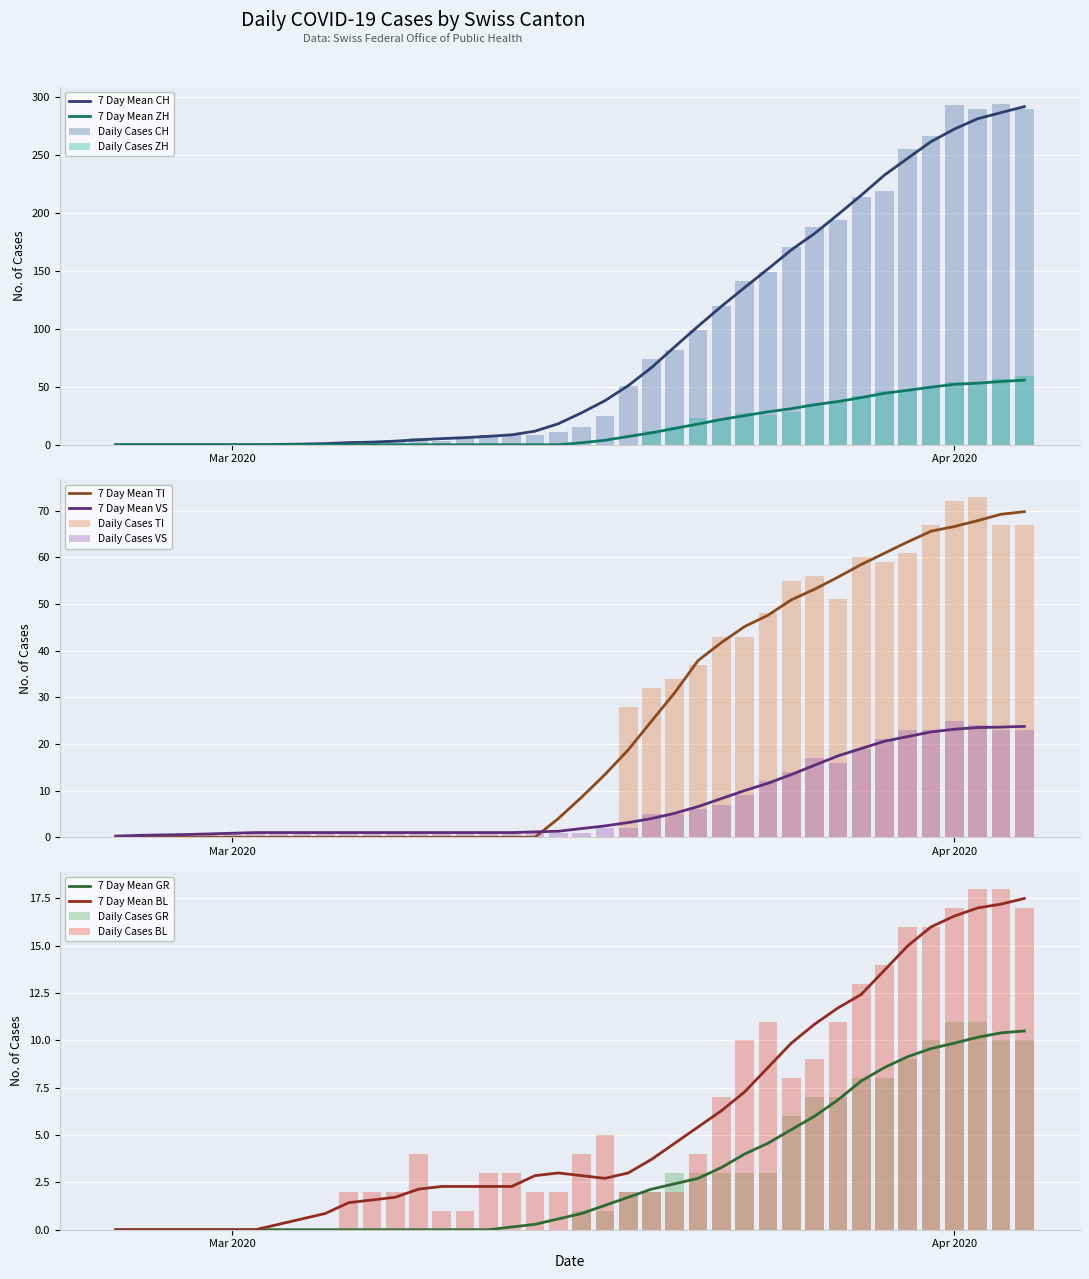

The 7 Day Mean ZH series shows 52.1 at Apr 2020. True or false?

True